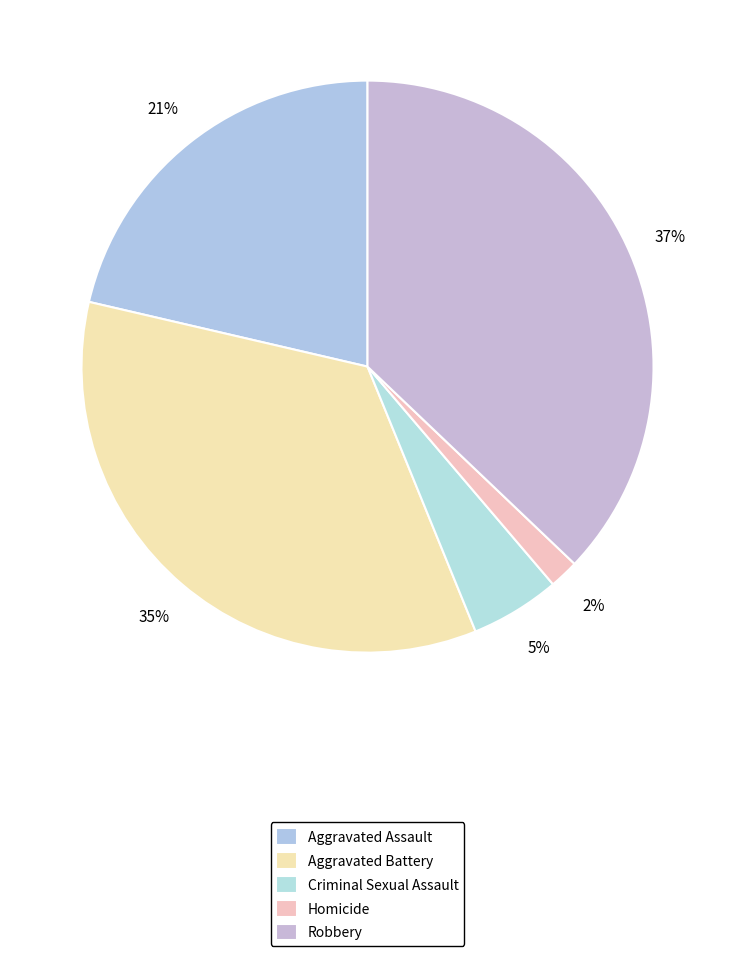

Does Homicide represent more than half of the total?

No